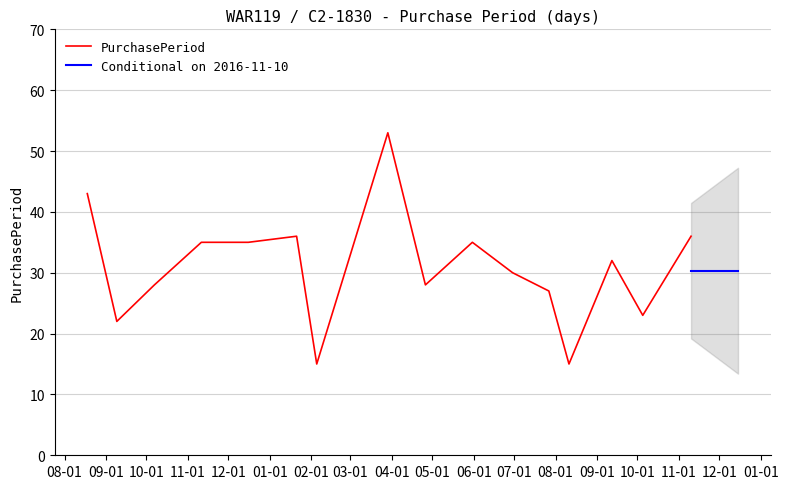

Reading right to left, what are all the values shown in this chart?

36	23	32	15	27	30	35	28	53	15	36	35	35	28	22	43